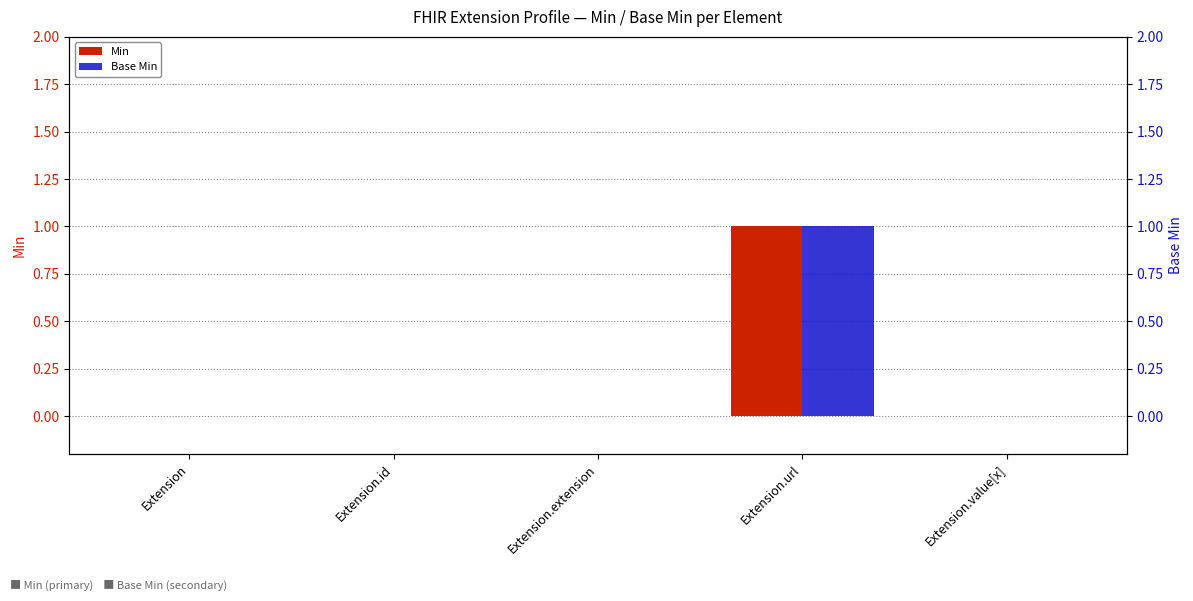

The value of Min at Extension is 0. True or false?

False